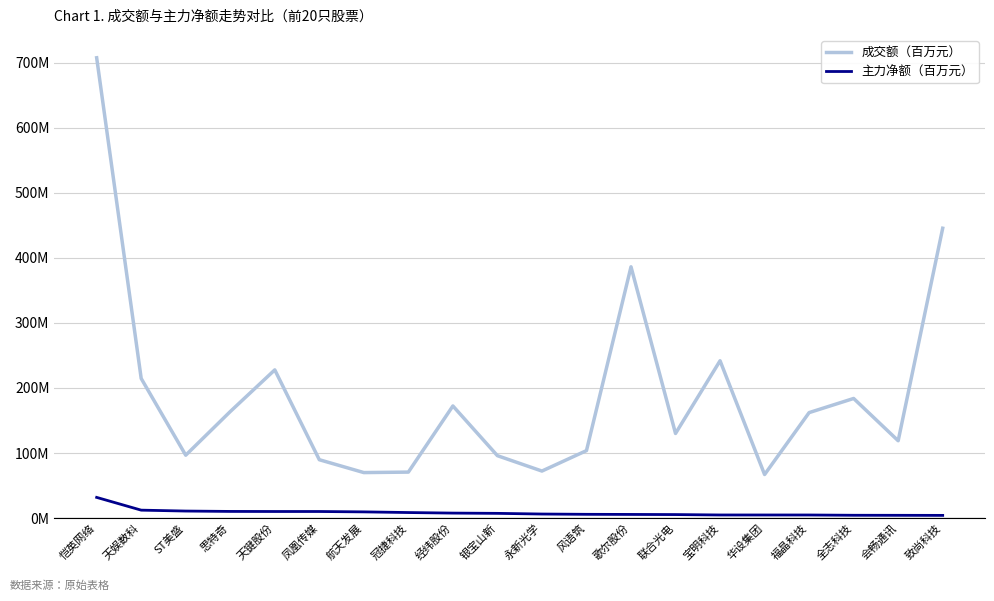

What is the value of the 主力净额（百万元） point at the 7th from the left?

9.5